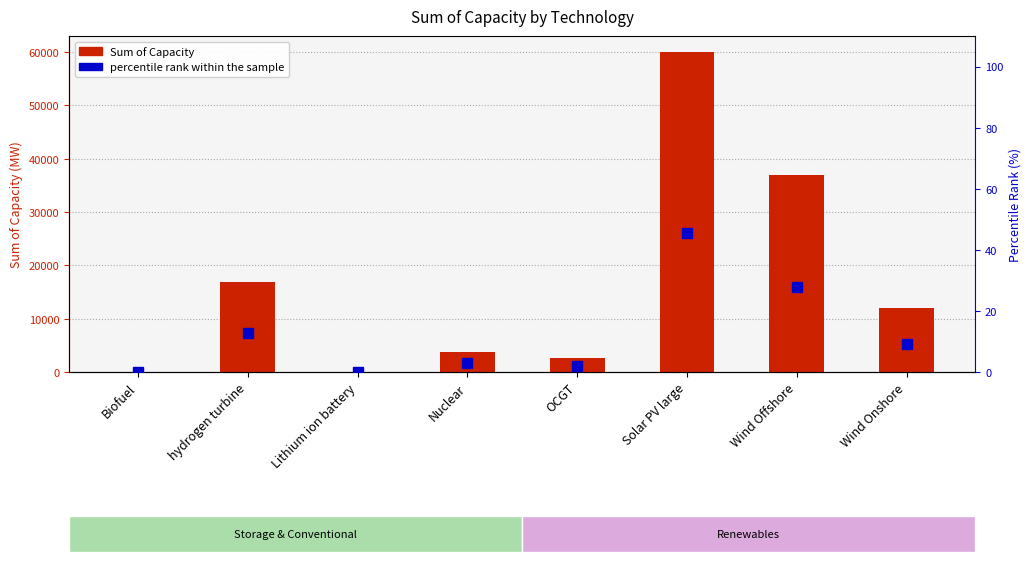

Reading left to right, extract all data points from this chart.

Sum of Capacity: 0.5	16900.0	0.5	3700.0	2700.0	60000.0	37000.0	12000.0
percentile rank within the sample: 0.0	12.8	0.0	2.8	2.0	45.4	28.0	9.1